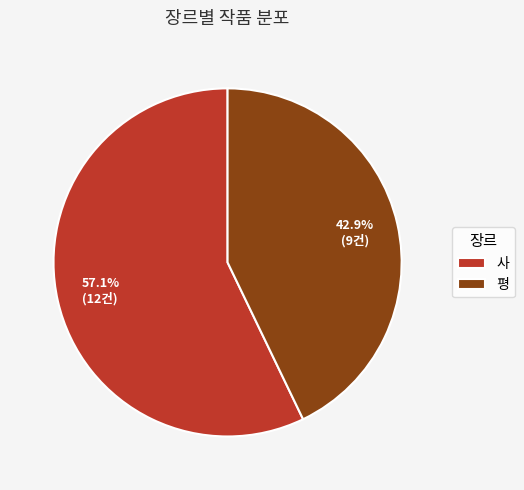

What is the ratio of the value at 사 to the value at 평?

1.3